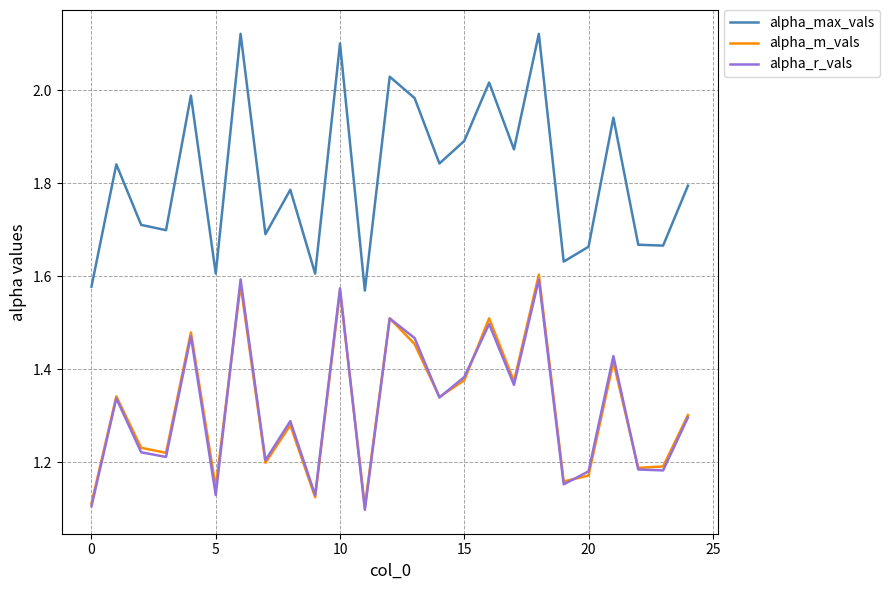

At how many categories does at least one series exceed 2?

5